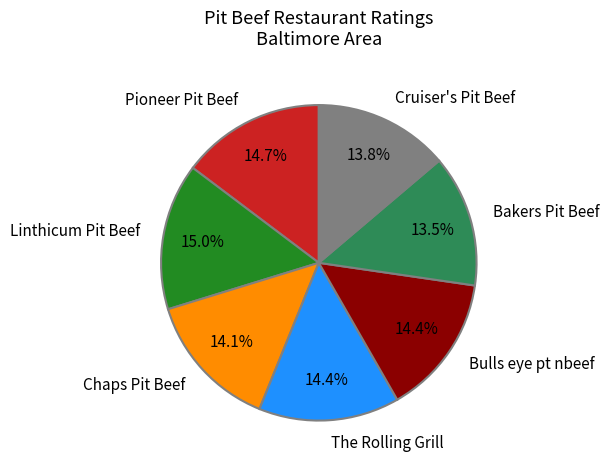

Is the sum of The Rolling Grill and Linthicum Pit Beef greater than half?

No